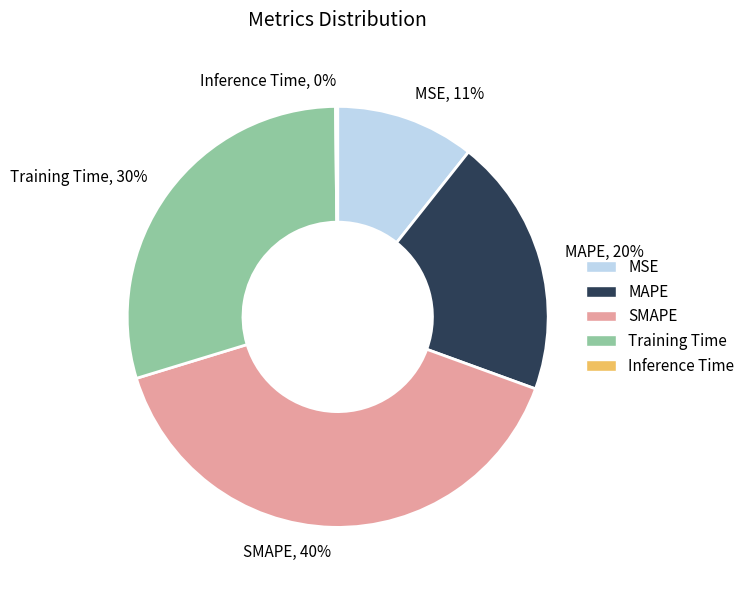

Is it true that MAPE is 29% of the pie?

False